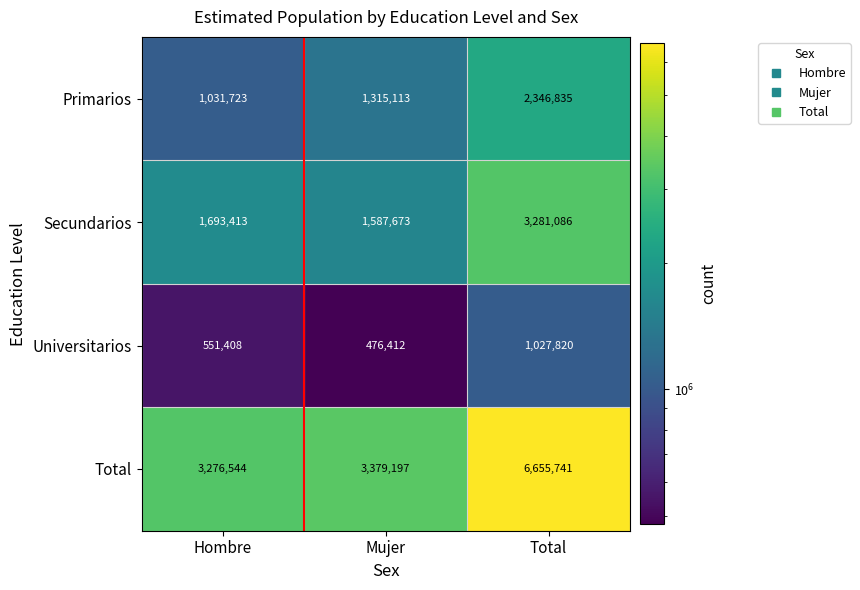

Which series has the largest range (max minus min)?

Total